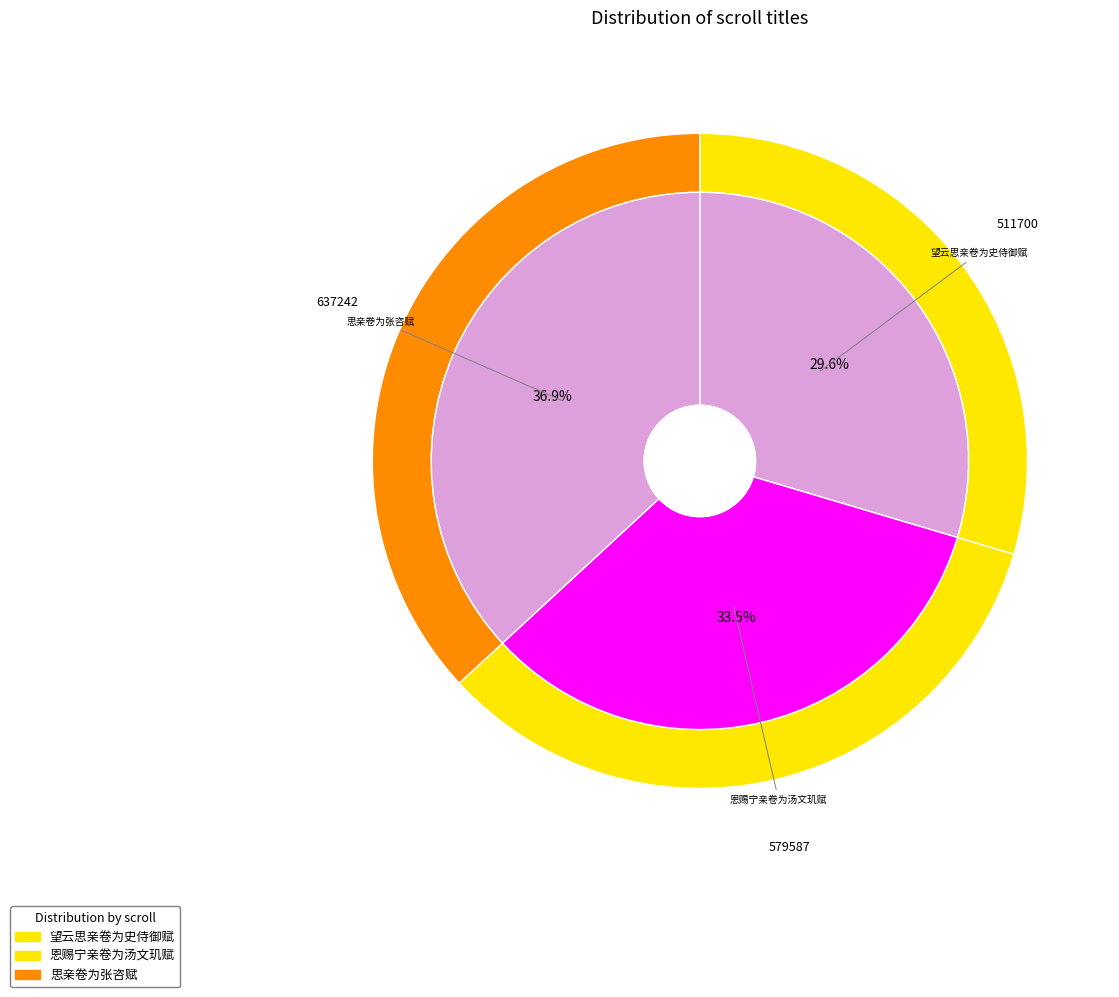

Which has a higher value, 恩赐宁亲卷为汤文玑赋 or 望云思亲卷为史侍御赋?

恩赐宁亲卷为汤文玑赋